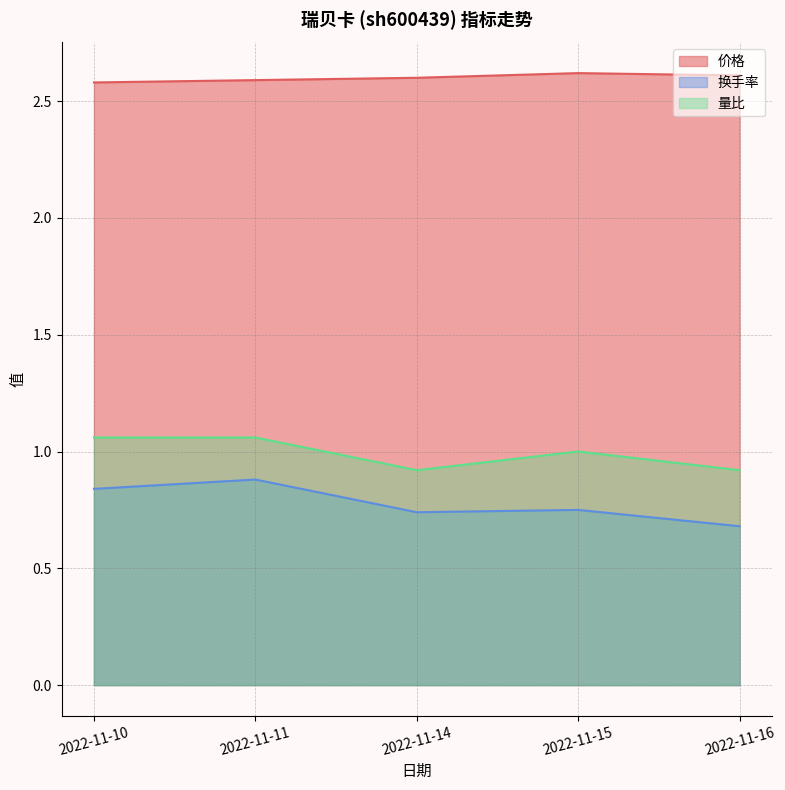

How many interior local valleys does the 量比 series have?

1